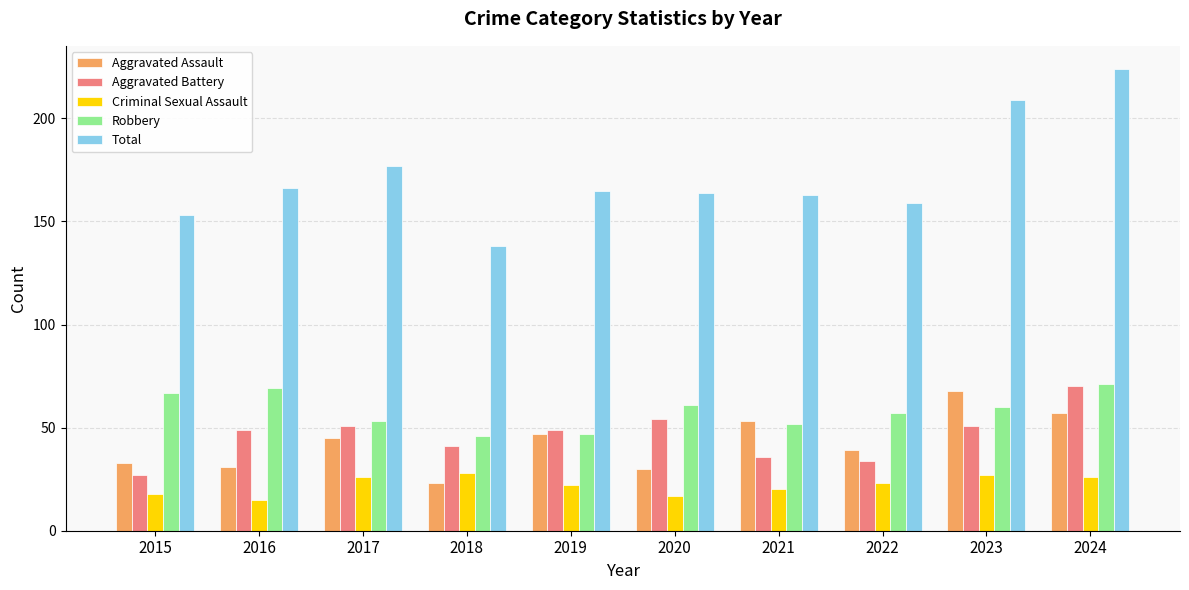

What is the difference between the highest and lowest values at 2019?

143